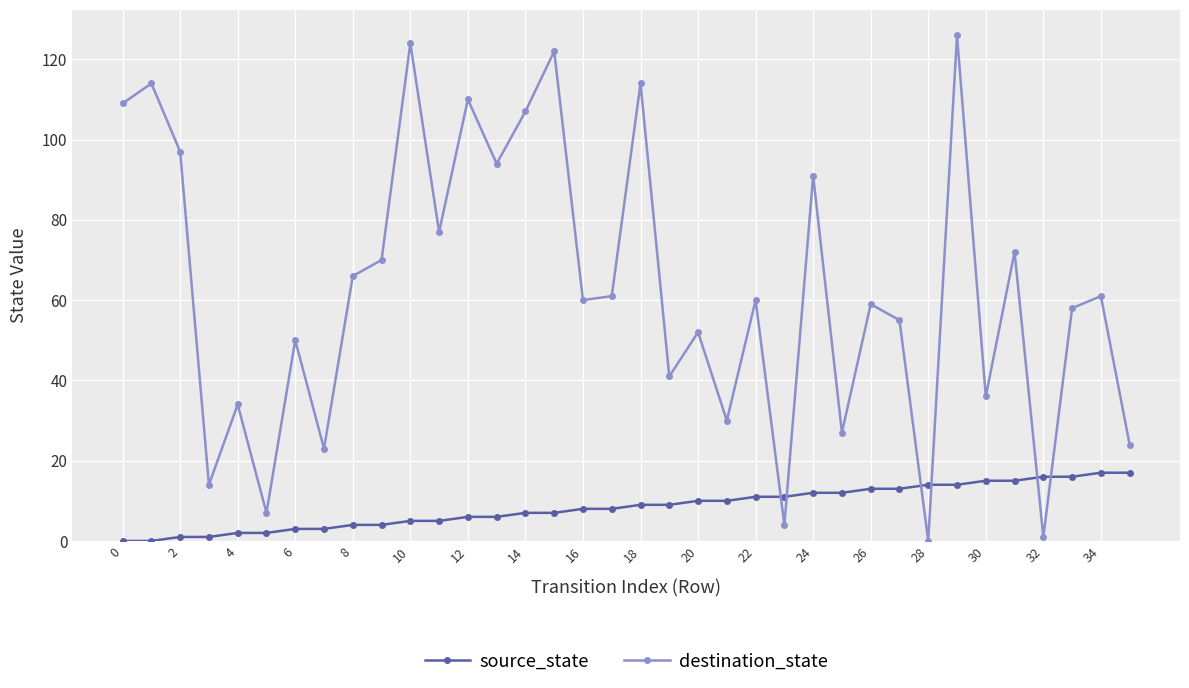

Which series has the largest total across all categories?

destination_state